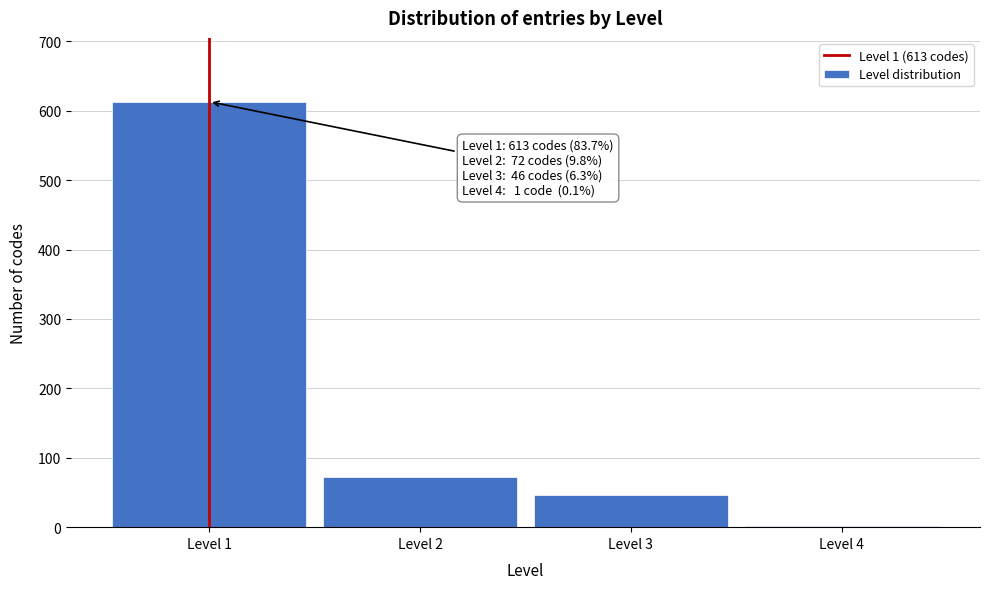

Reading left to right, extract all data points from this chart.

Level 1=613	Level 2=72	Level 3=46	Level 4=1